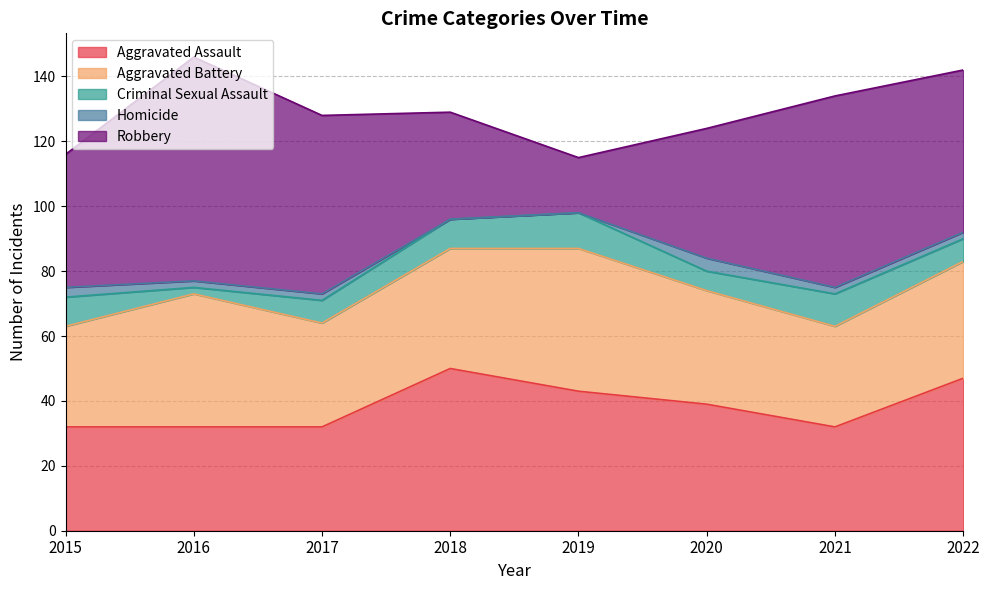

What is the approximate value of Criminal Sexual Assault at 2019?

11